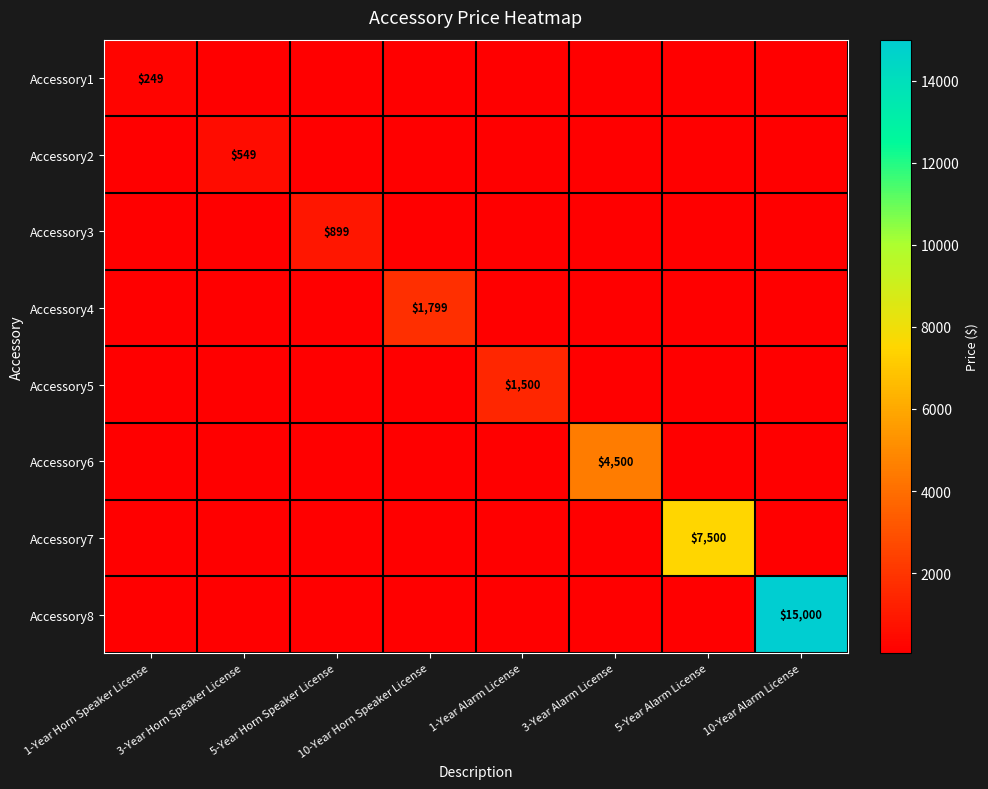

What is the total value across all series at 1-Year Horn Speaker License?

599